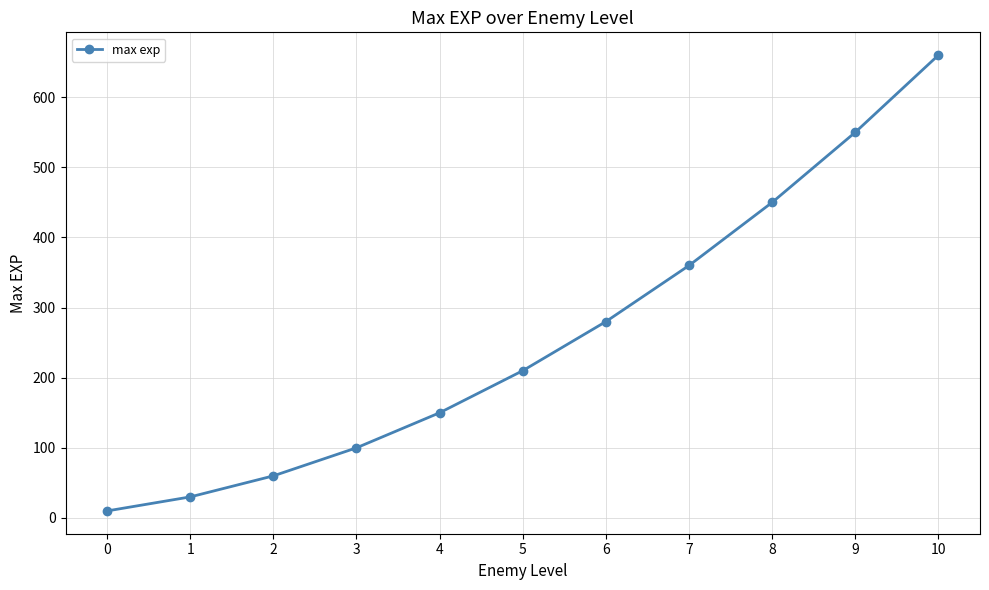

What is the greatest value displayed?

660